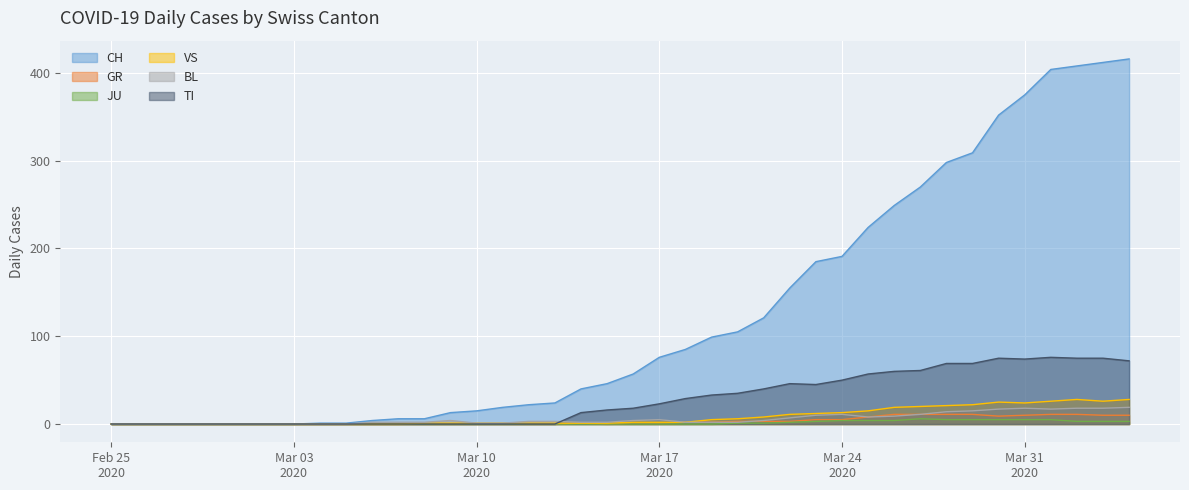

What is the difference between the BL values at 2020-02-29 and 2020-03-23?

10